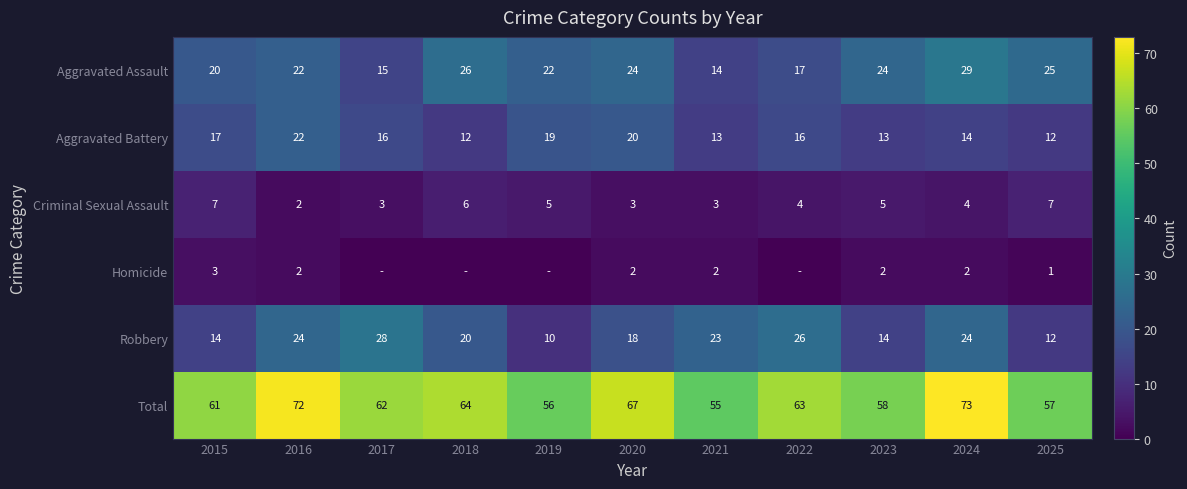

Is the value of Total at 2017 greater than the value of Aggravated Battery at 2020?

Yes